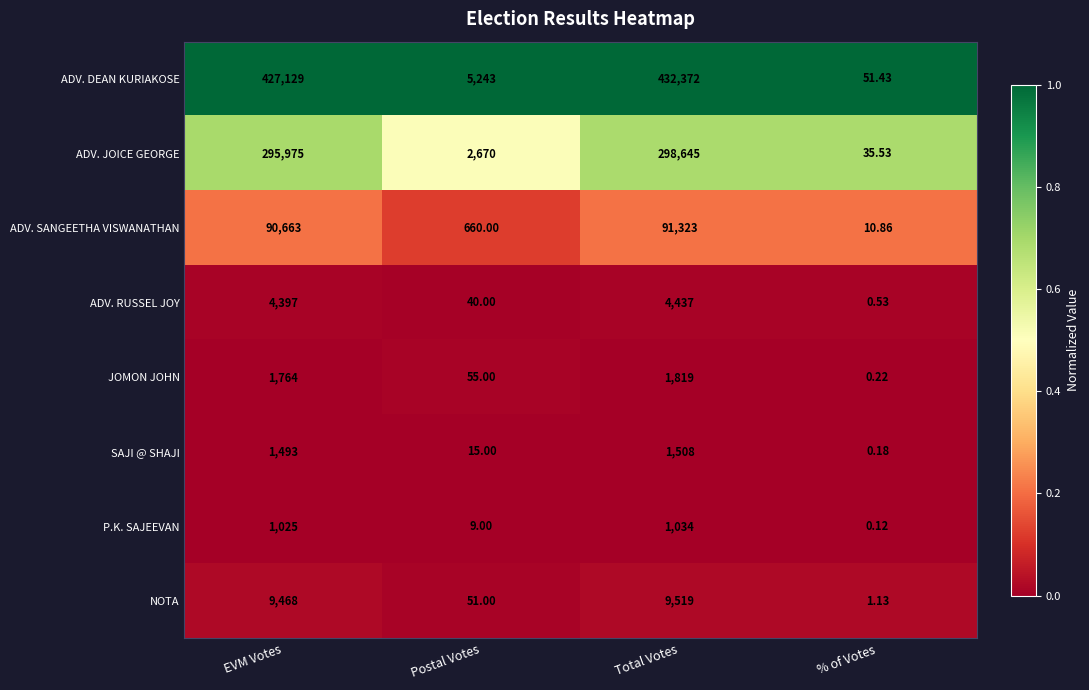

Rank the series by their maximum value, from highest to lowest.

ADV. DEAN KURIAKOSE, ADV. JOICE GEORGE, ADV. SANGEETHA VISWANATHAN, NOTA, ADV. RUSSEL JOY, JOMON JOHN, SAJI @ SHAJI, P.K. SAJEEVAN